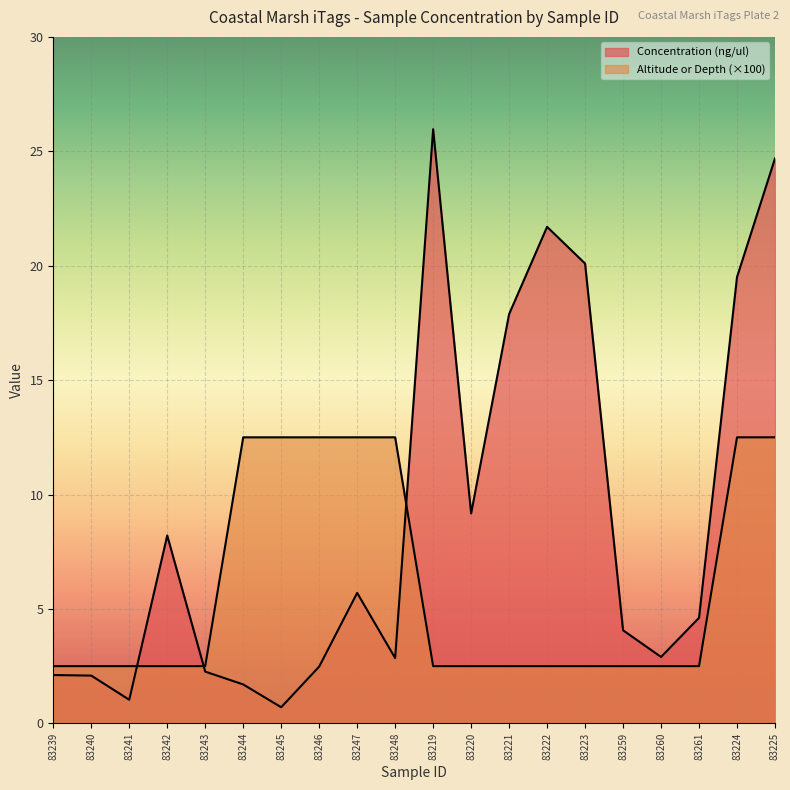

How many lines are shown in the chart?

2